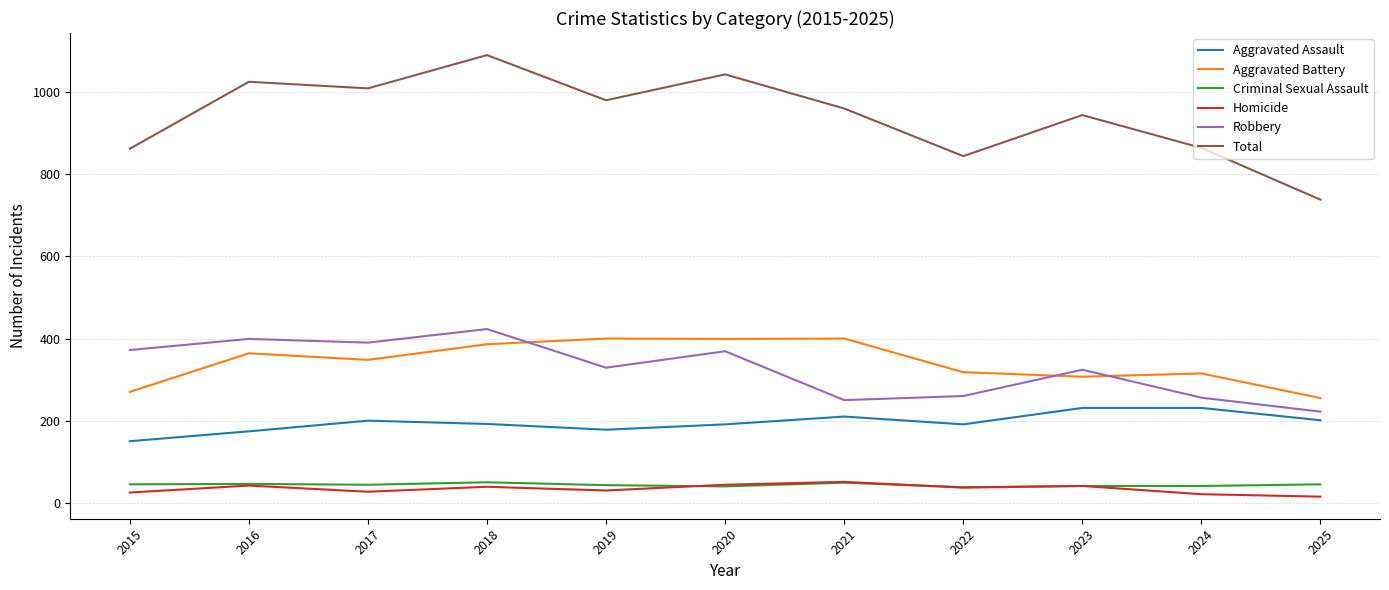

What is the maximum value for Homicide?

51